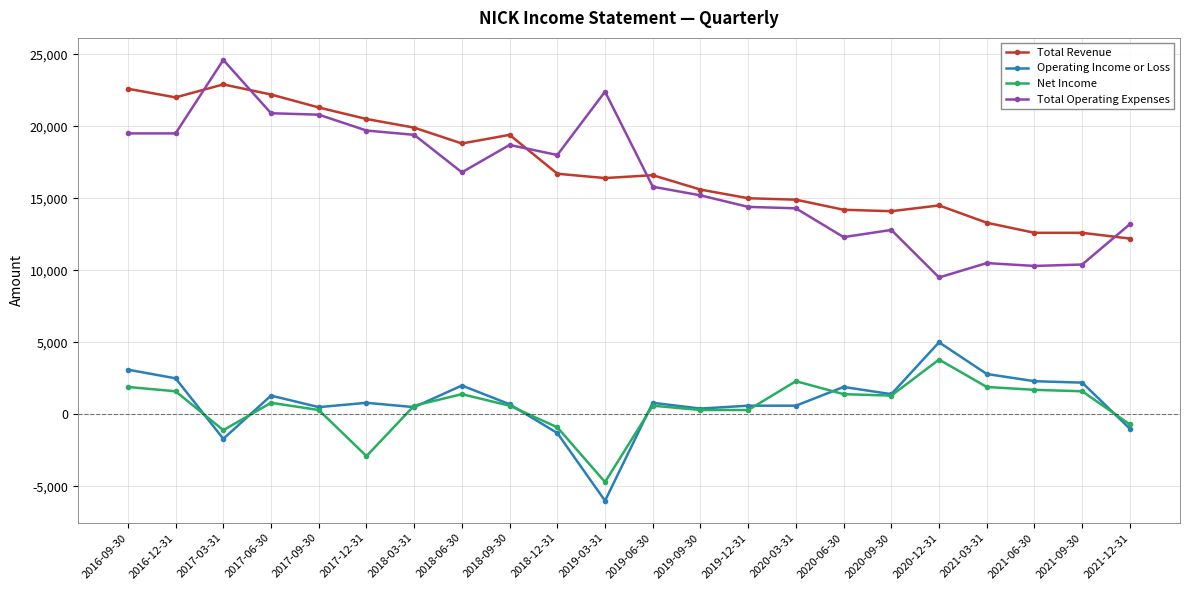

What are all the series names shown in the legend?

Total Revenue, Operating Income or Loss, Net Income, Total Operating Expenses